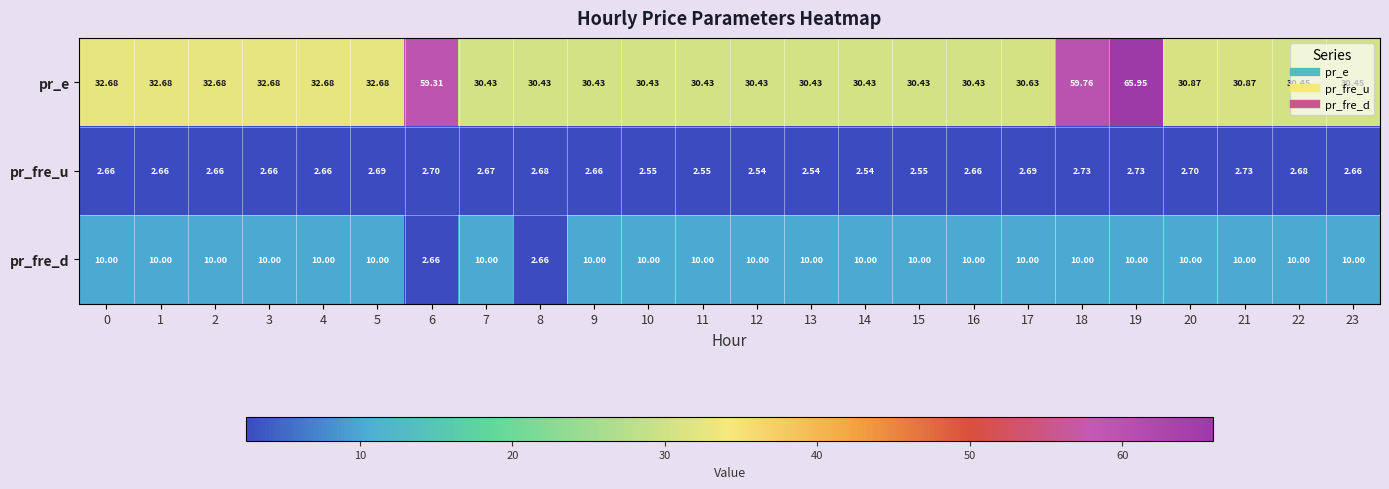

What is the greatest value displayed?

66.0